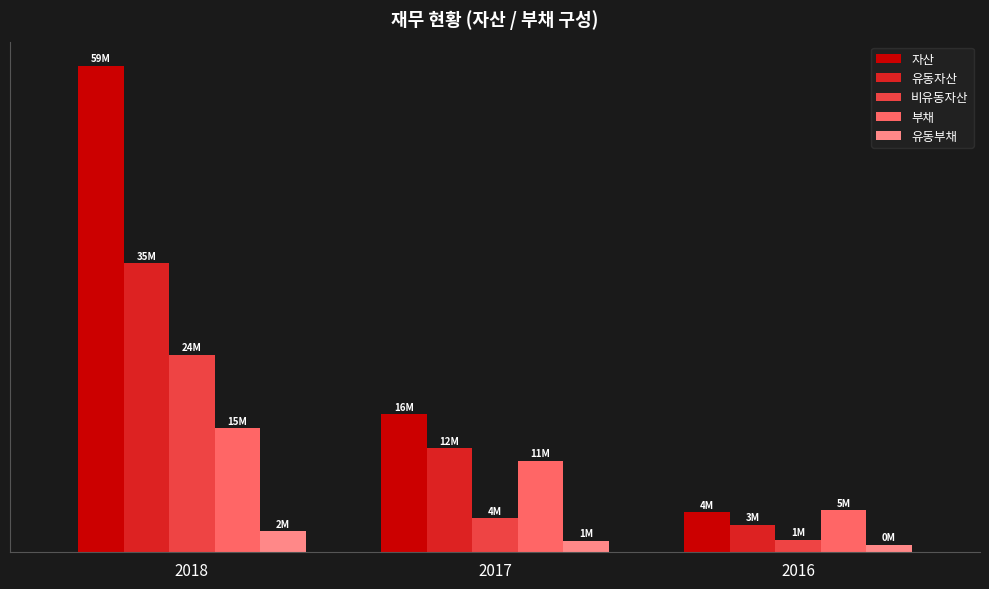

What is the sum of all 비유동자산 values?

29767471